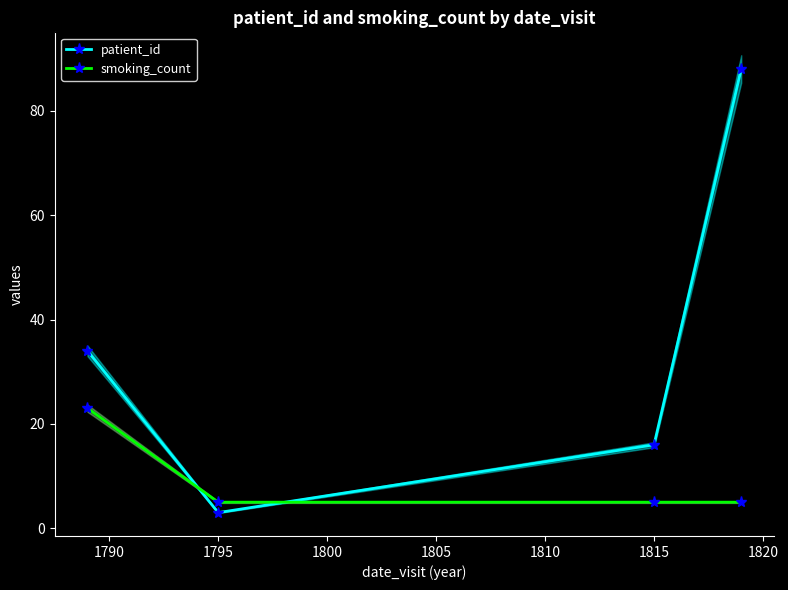

What is the lowest value of the smoking_count series?

5